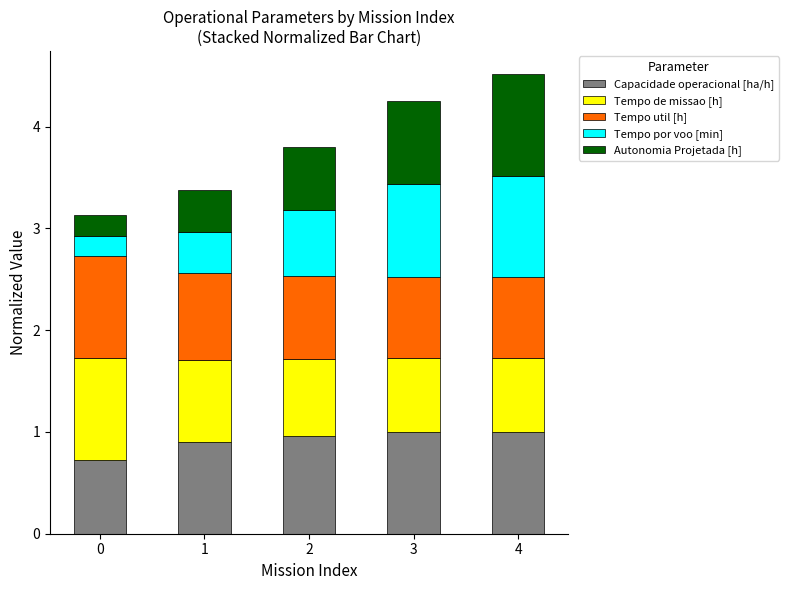

What is the total value across all series at 3?

4.3